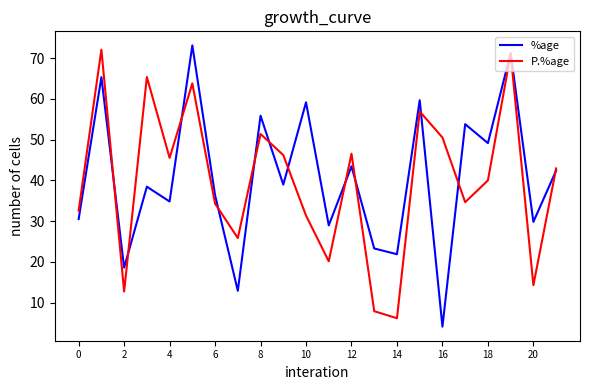

What are all the series names shown in the legend?

%age, P.%age